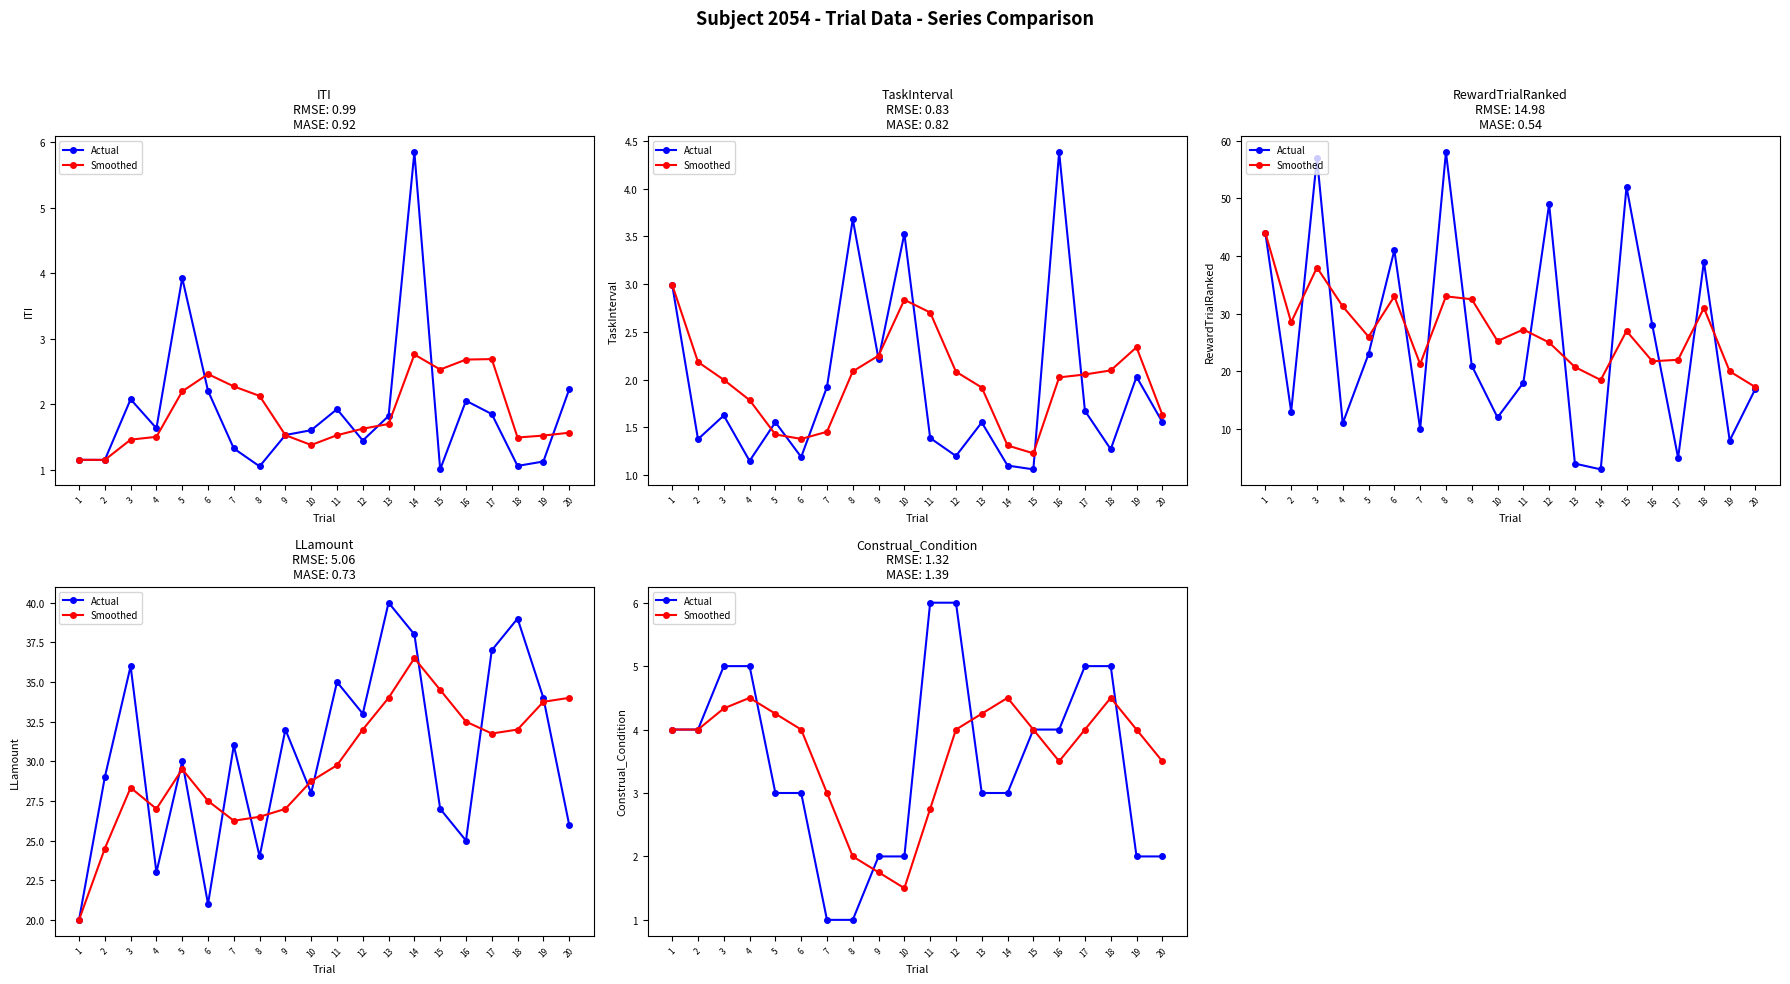

What is the minimum value shown in the chart?

1.0